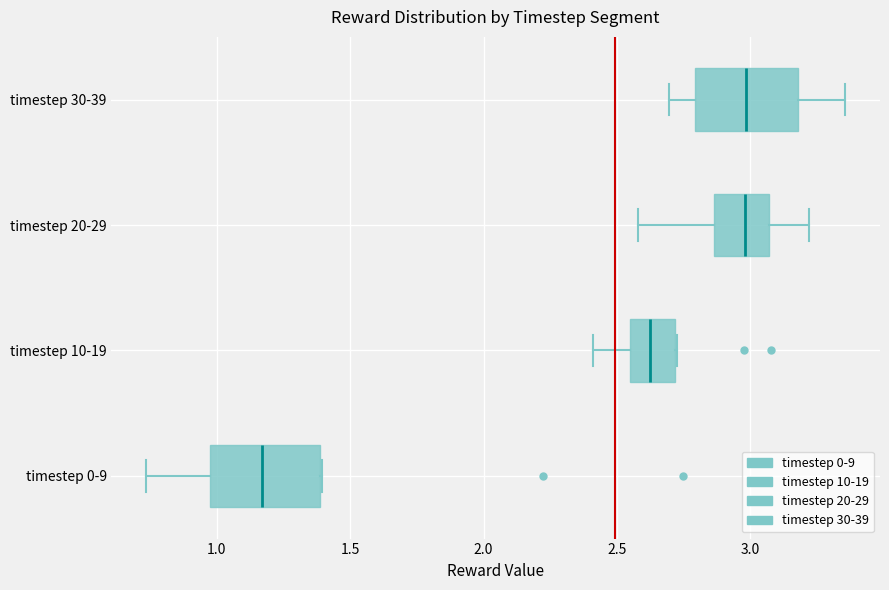

Reading bottom to top, read every box against the x-axis: the position of its median line, the range the box covers, and the ends of its whiskers. The values are not printed on the chart, so give them approximately, as read against the axis.

timestep 0-9: median 1.15, box 1.00 to 1.40, whiskers 0.75 to 1.40
timestep 10-19: median 2.60, box 2.55 to 2.70, whiskers 2.40 to 2.70
timestep 20-29: median 3.00, box 2.85 to 3.05, whiskers 2.60 to 3.20
timestep 30-39: median 3.00, box 2.80 to 3.20, whiskers 2.70 to 3.35